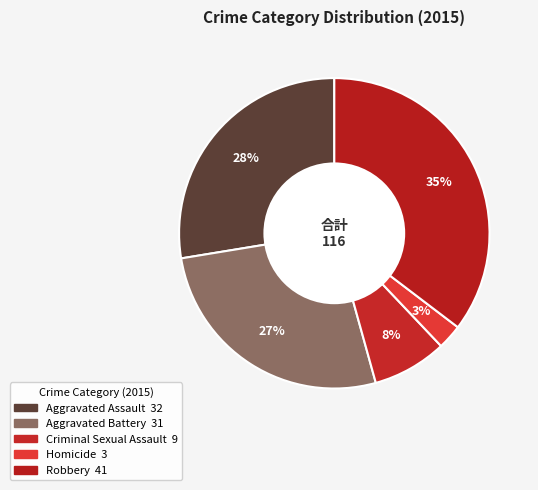

How many slices are in this pie chart?

5